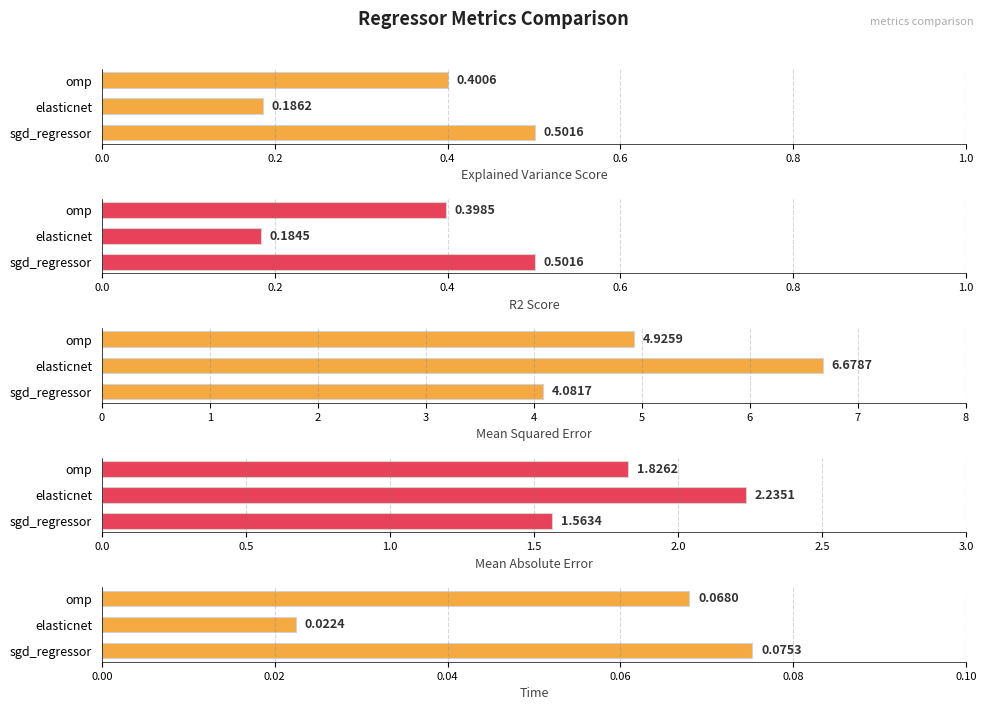

Reading left to right, extract all data points from this chart.

explained_variance_score: 0.5	0.2	0.4
r2_score: 0.5	0.2	0.4
mean_squared_error: 4.1	6.7	4.9
mean_absolute_error: 1.6	2.2	1.8
time: 0.1	0.0	0.1